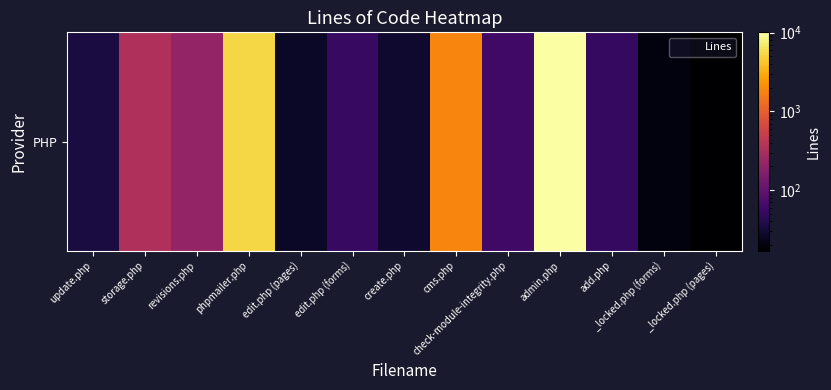

Count the number of categories in the chart.

13